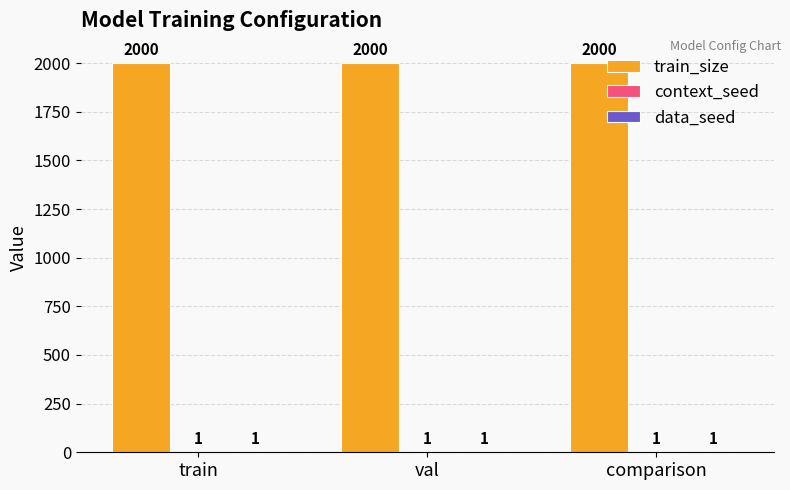

What value does the train_size series have at train?

2000